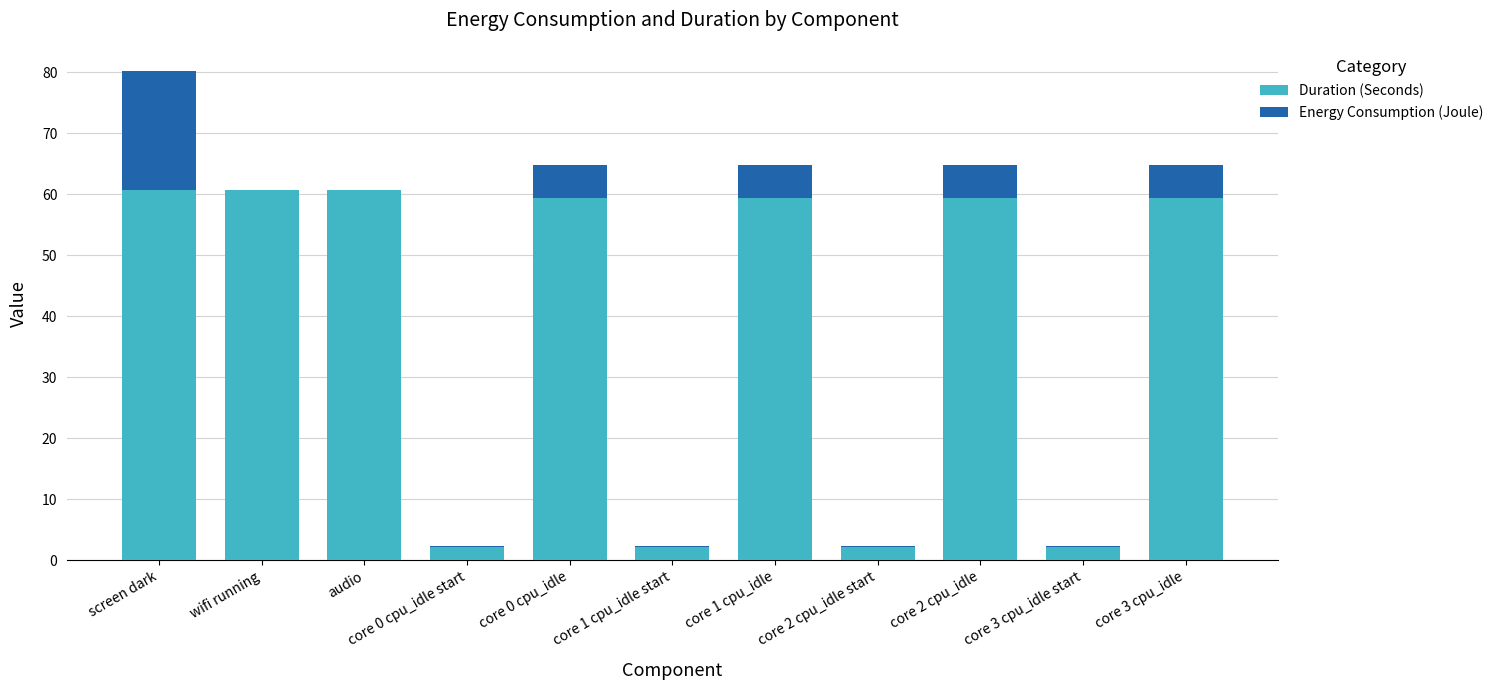

What is the sum of all Duration (Seconds) values?

427.6